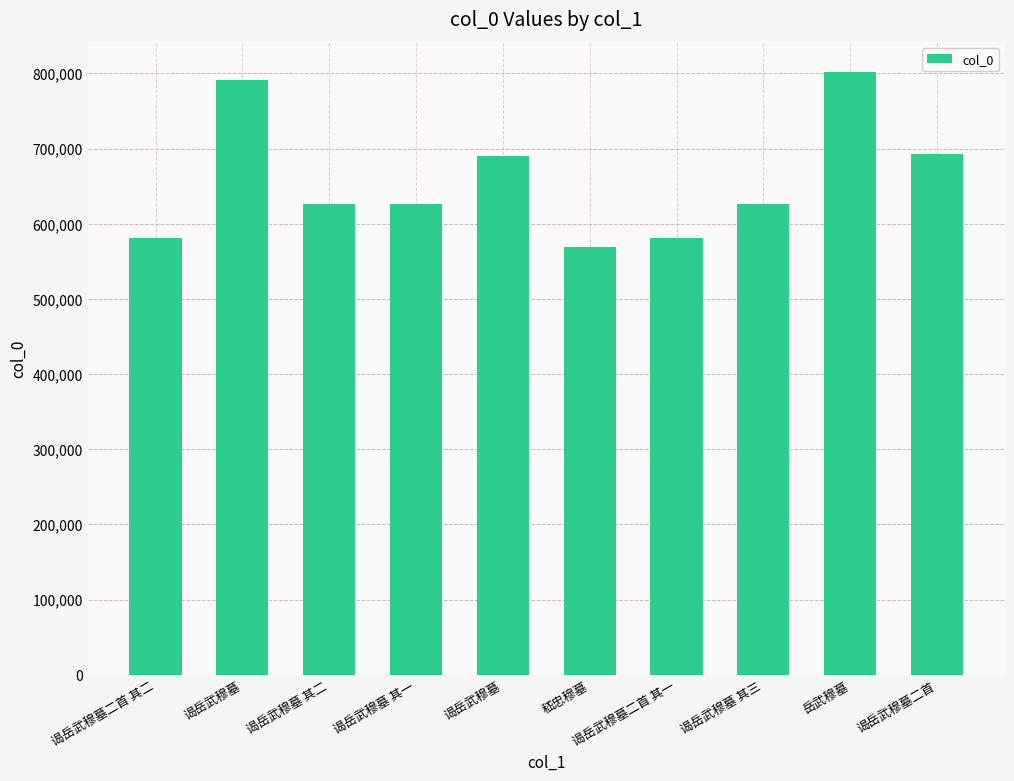

The chart shows a value of 839200 at 嵇忠穆墓. True or false?

False